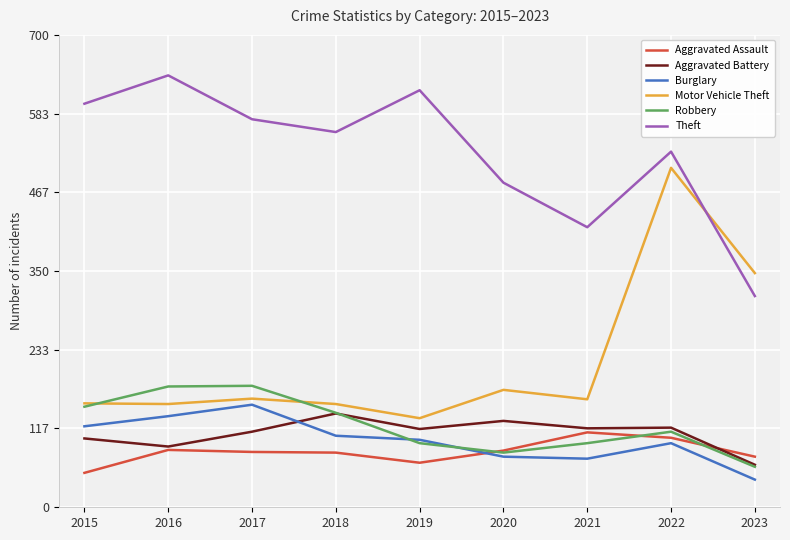

True or false: Aggravated Battery has more than 0 interior local peaks.

True